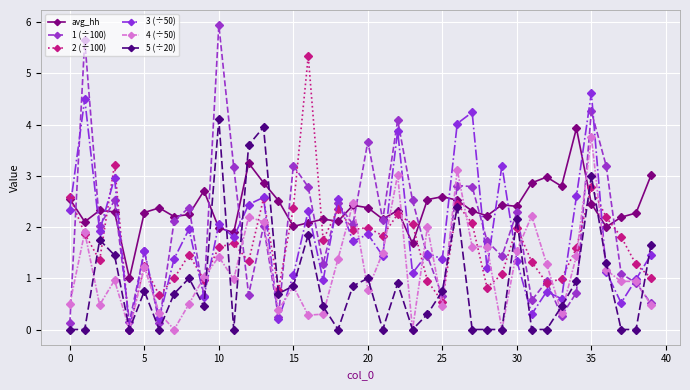

Which series has the widest spread of values?

1 (÷100)